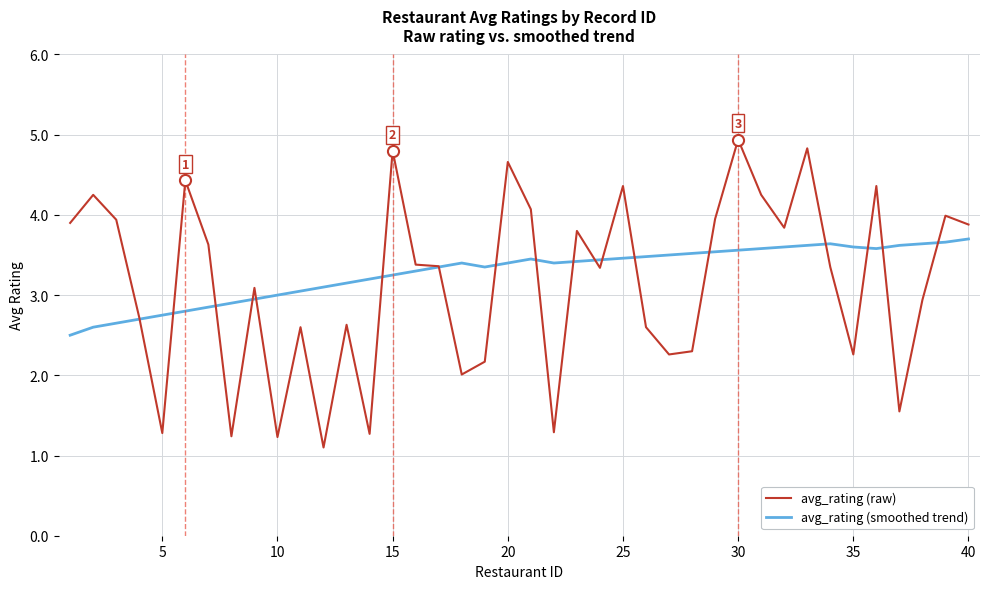

What is the smallest value displayed?

1.1